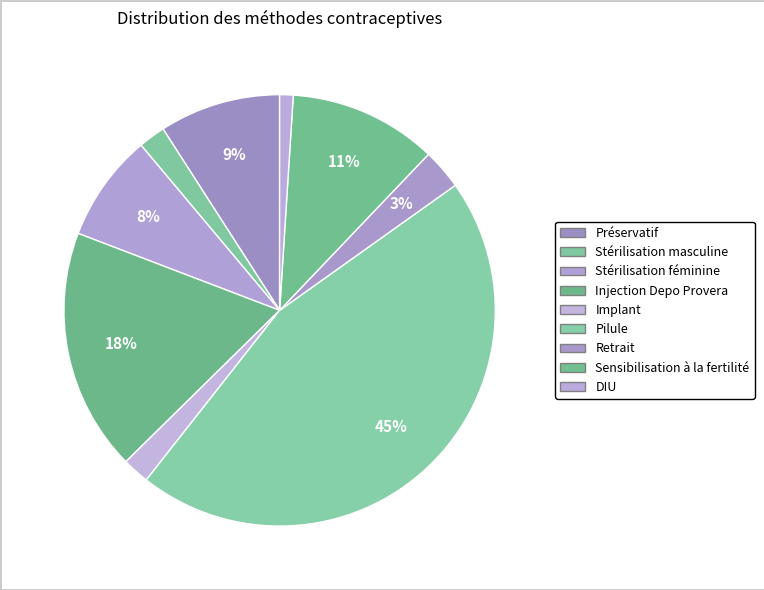

Does any single category account for the majority?

No